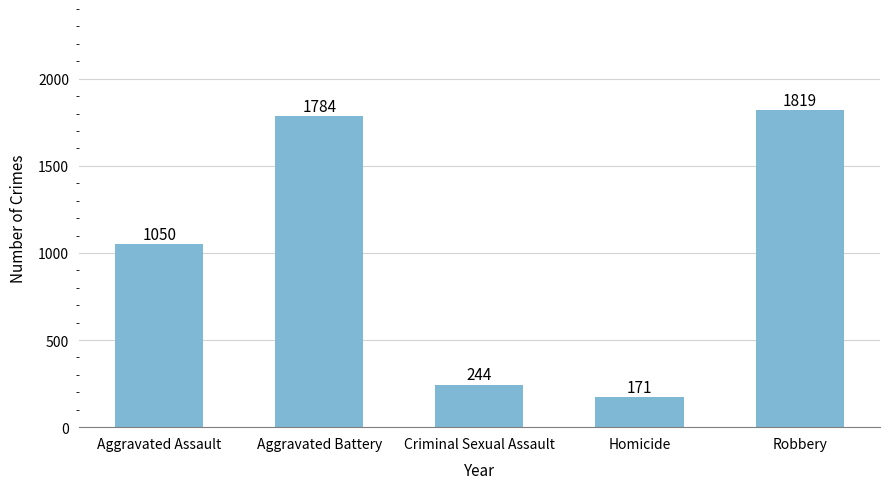

The chart shows a value of 244 at Criminal Sexual Assault. True or false?

True